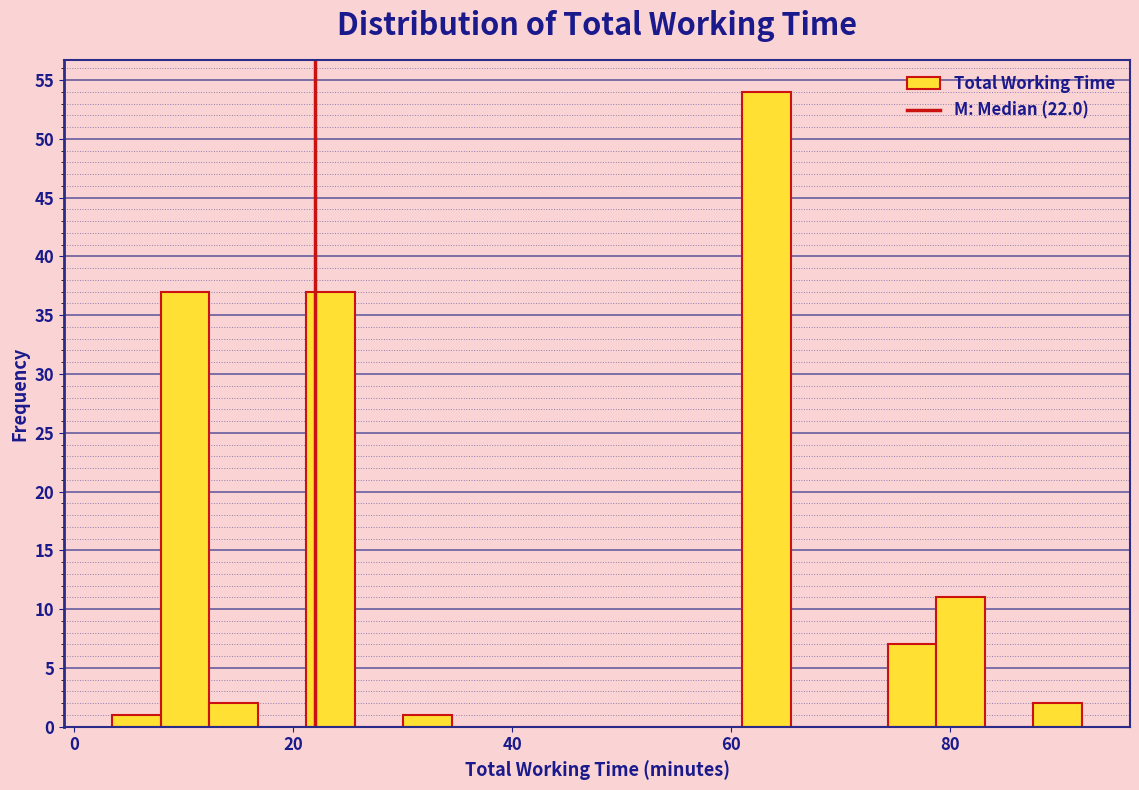

Read against the x-axis, roughly where is the centre of the tallest bar?

64